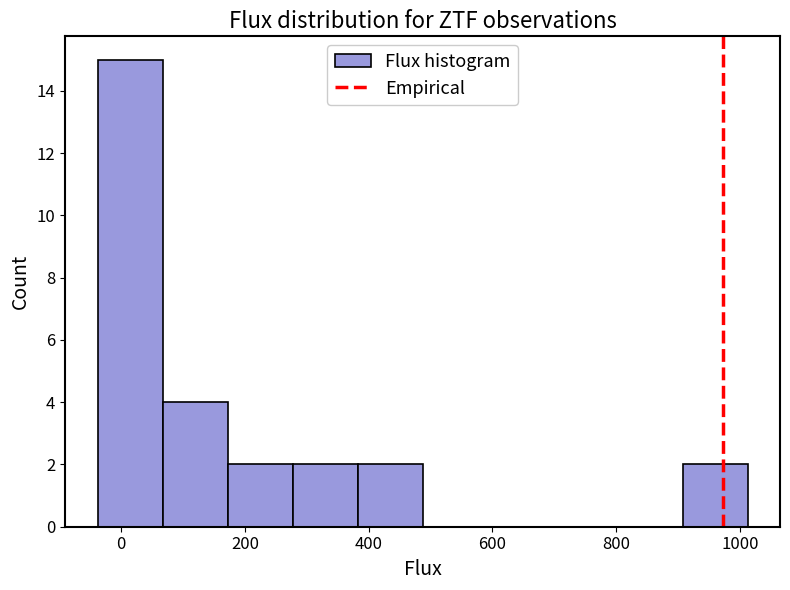

What is the height of the bar covering 380 to 480 on the x-axis? Neither the bar edges nor the heights are printed on the chart, so give them approximately, as read against the axes.

2